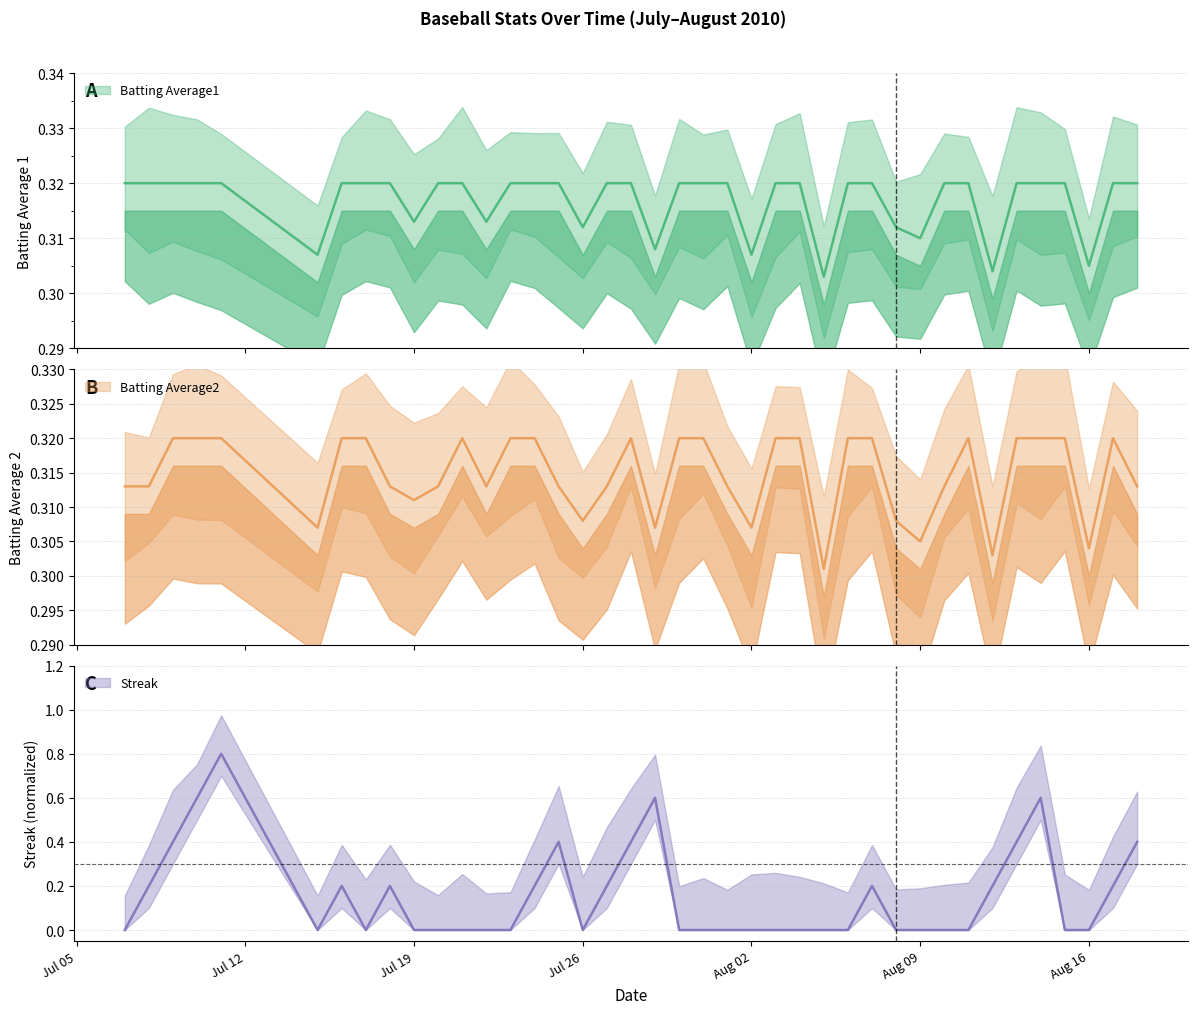

At how many categories does at least one series exceed 0?

40